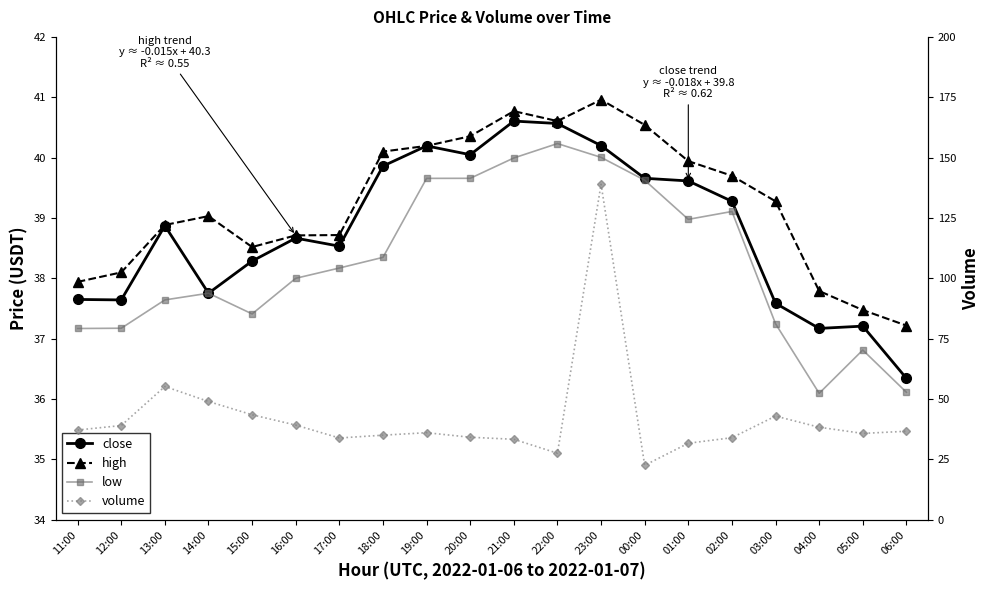

What is the spread (max minus min) of values at 11:00?

0.8